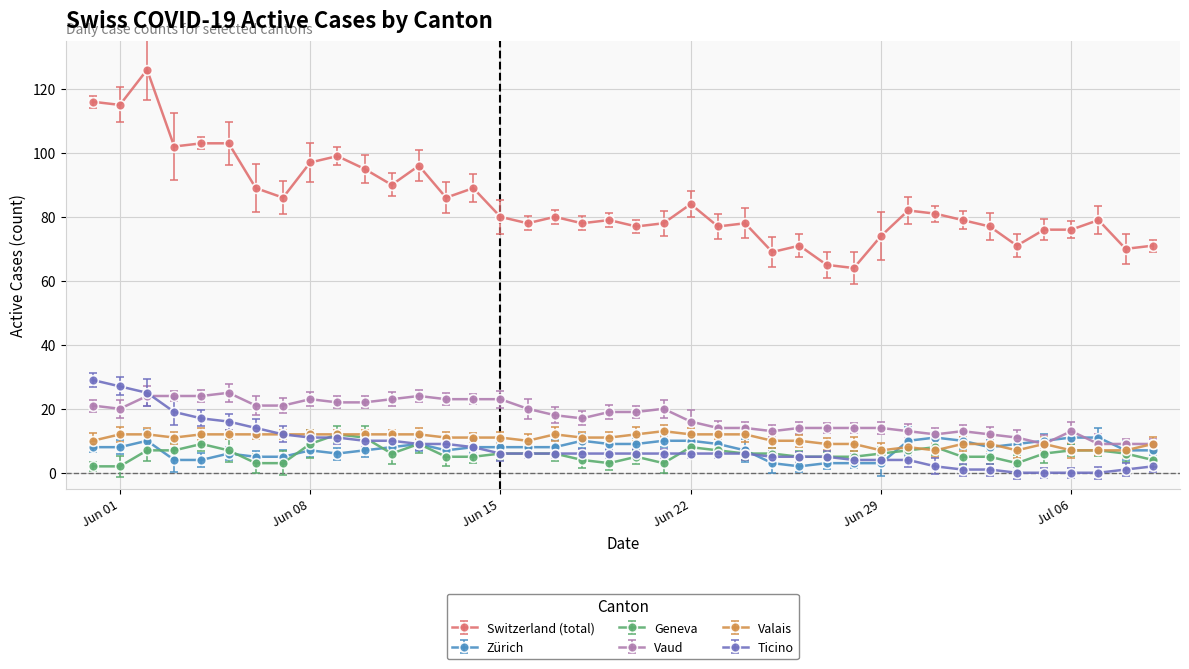

True or false: Switzerland (total) and Zürich cross at least once.

False